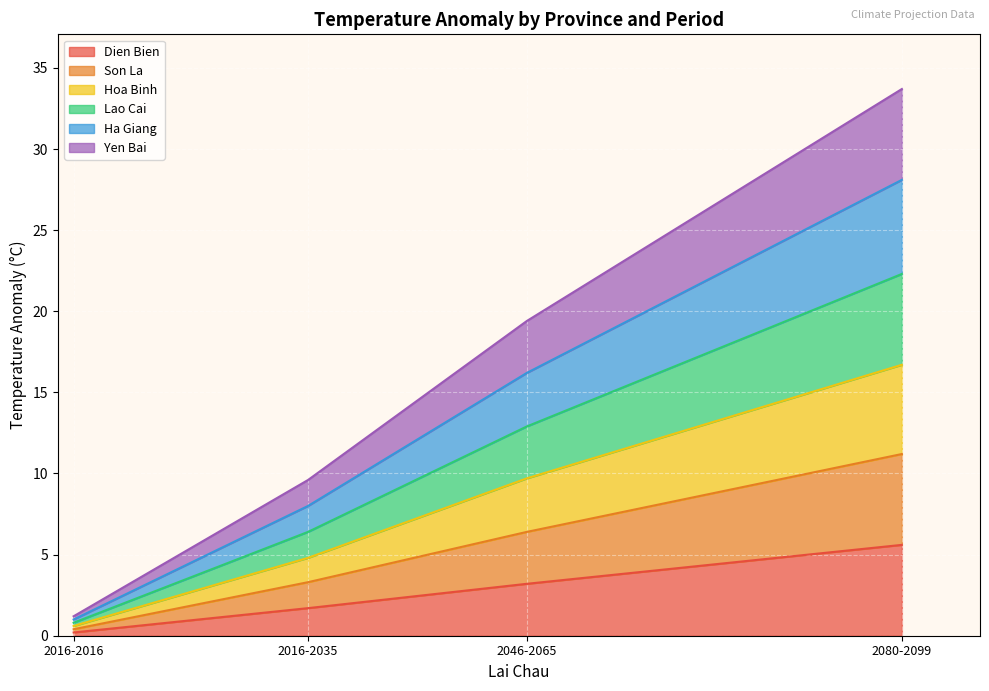

Which series has the largest total across all categories?

Son La